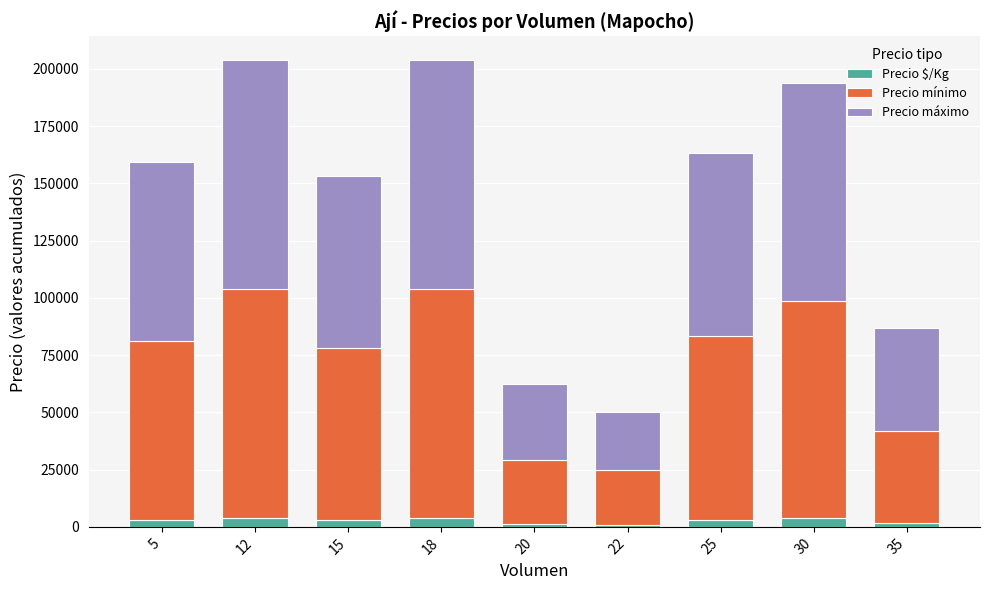

What is the average value of the Precio $/Kg series?

2789